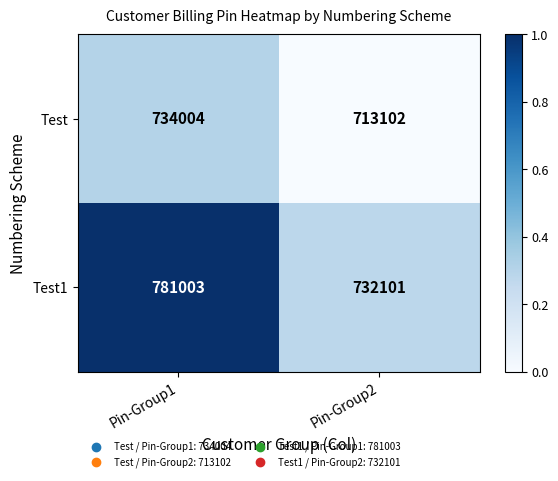

Rank the series by their average value, from highest to lowest.

Test1, Test